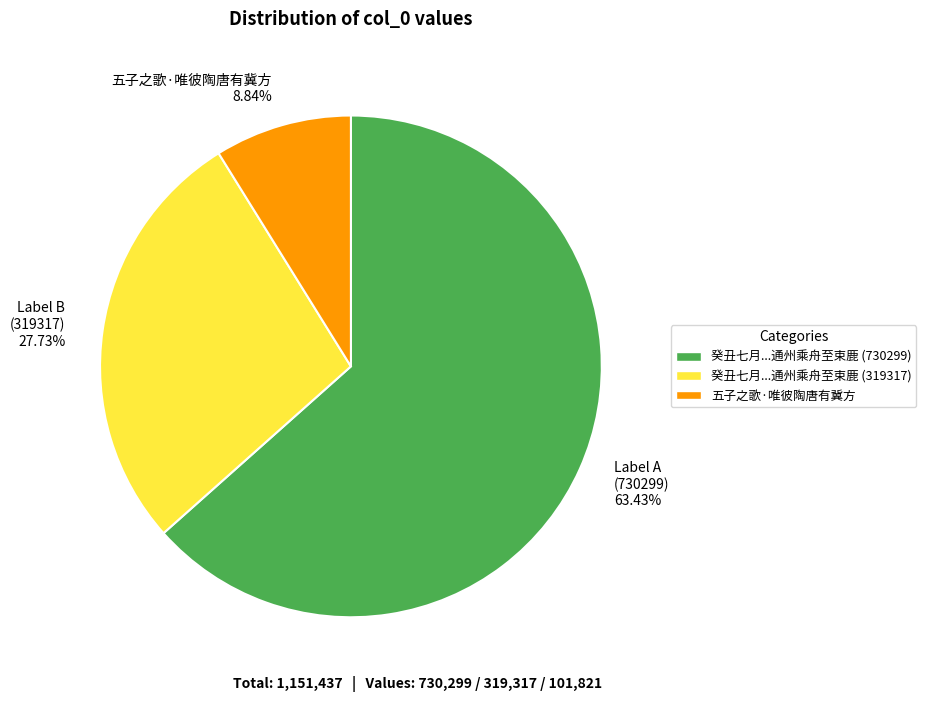

Combined, do 五子之歌·唯彼陶唐有冀方 8.84% and Label A (730299) 63.43% account for over 50%?

Yes